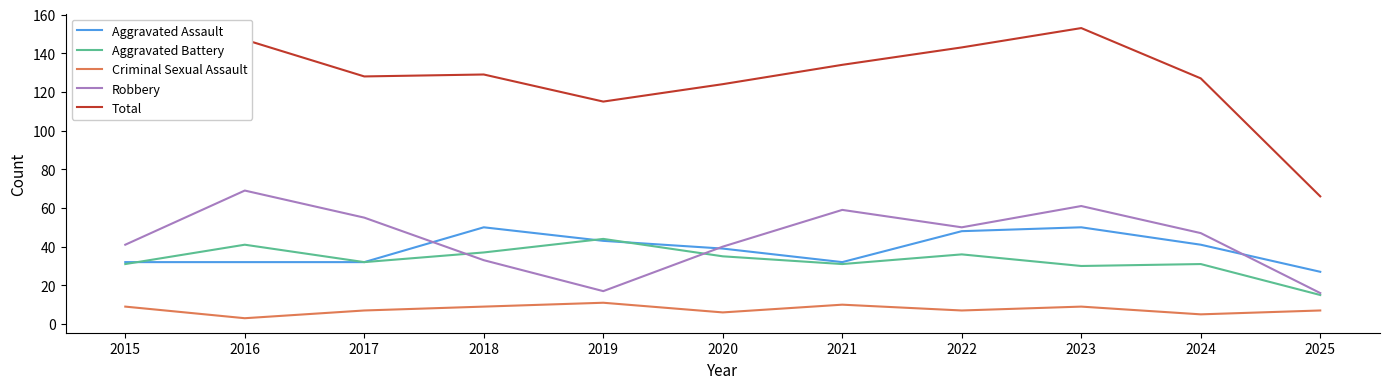

True or false: Total and Robbery cross at least once.

False